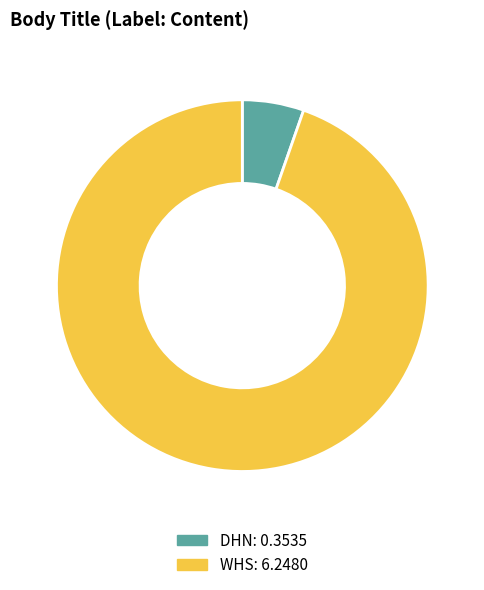

Is the sum of WHS and DHN greater than half?

Yes